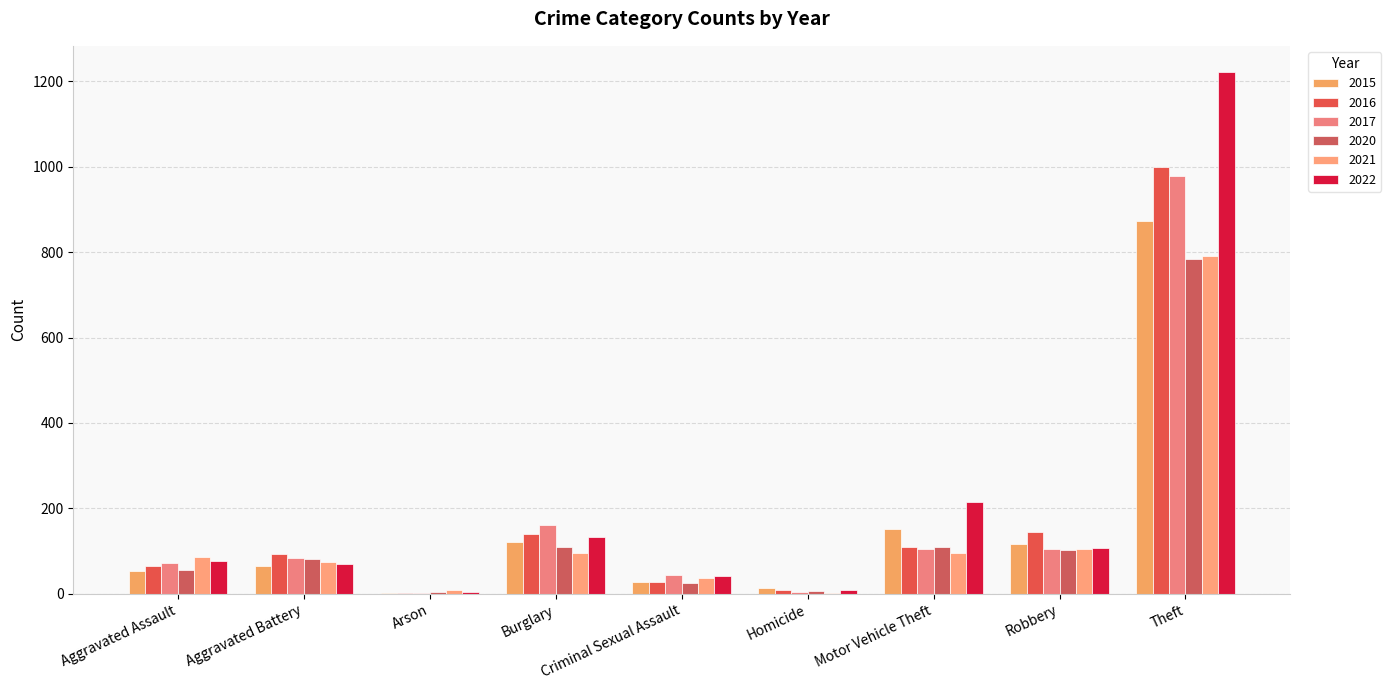

What is the average value of the 2020 series?

142